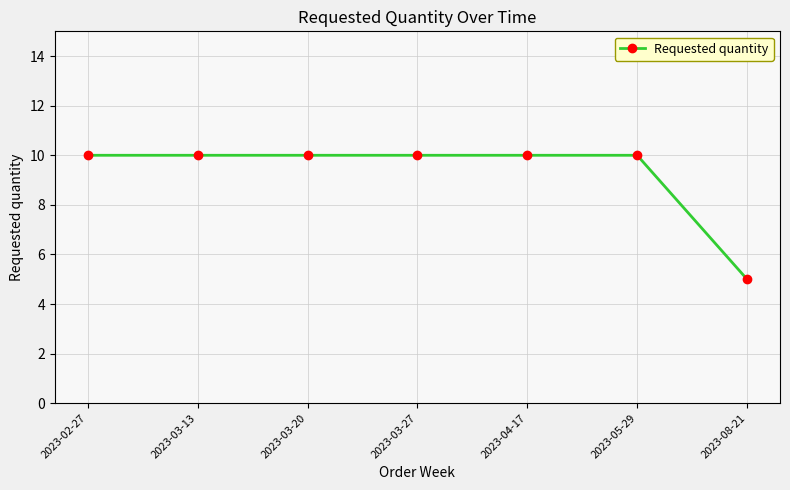

The chart shows a value of 10 at 2023-03-20. True or false?

True